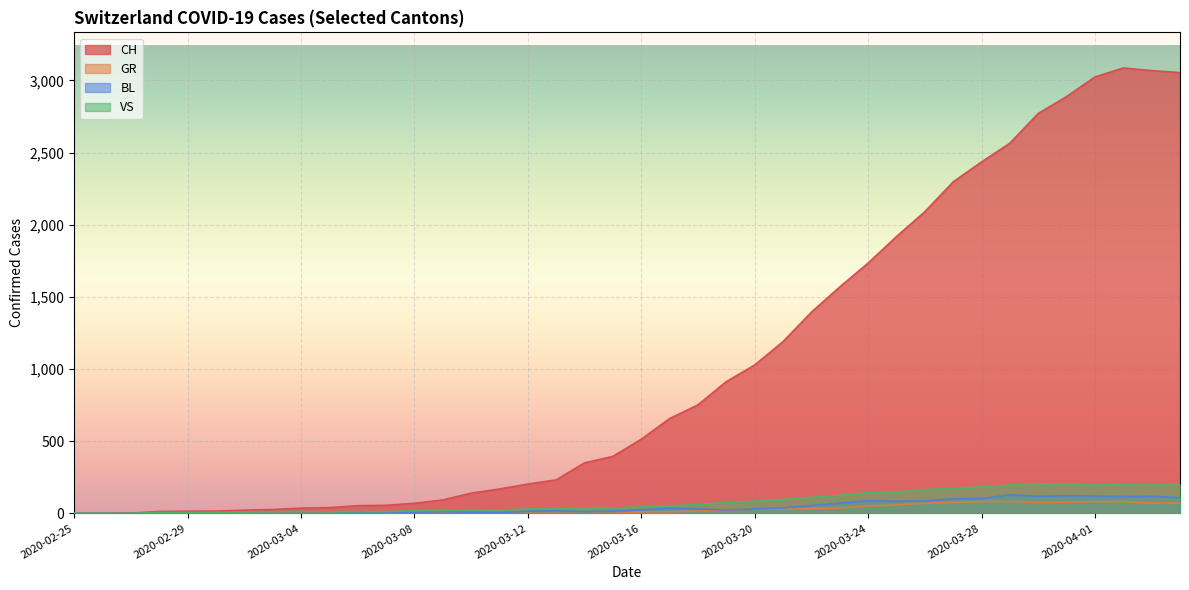

The BL series shows 92 at 2020-03-22. True or false?

False